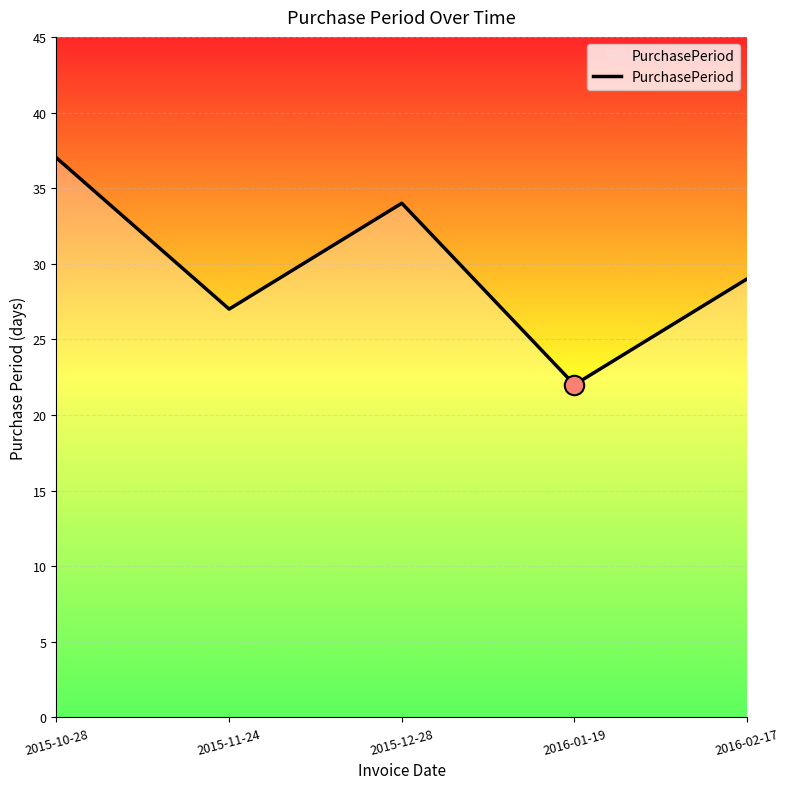

How many distinct data groups are displayed?

1